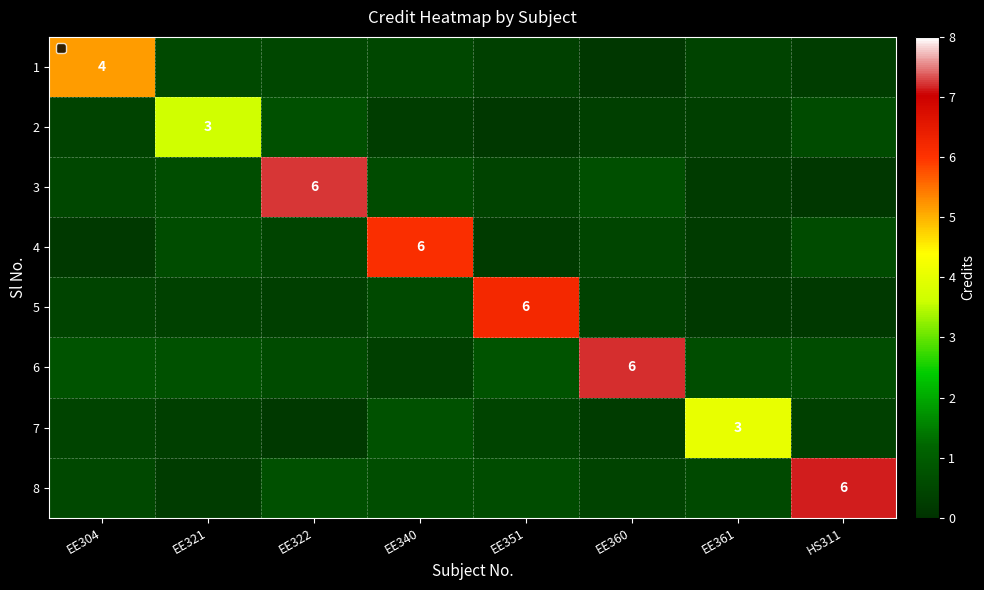

Rank the series at EE322 from highest to lowest value.

3, 8, 2, 6, 1, 4, 5, 7